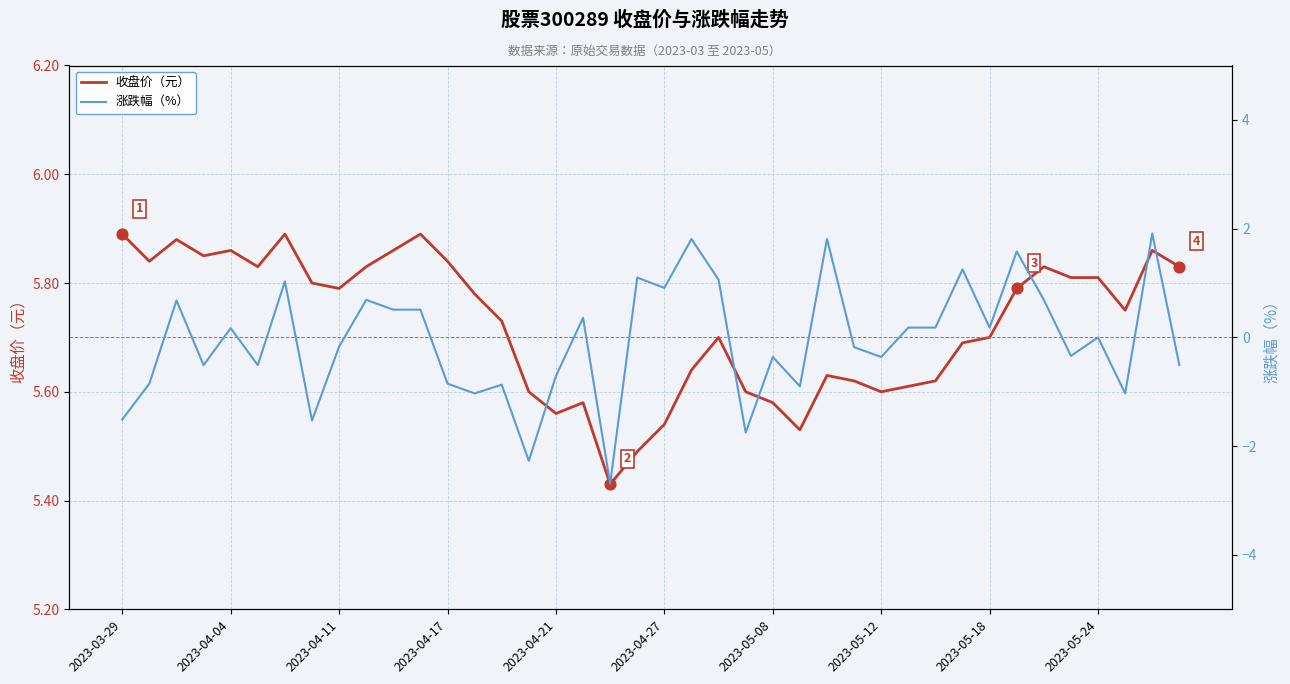

At which category is the sum across all series the highest?

38